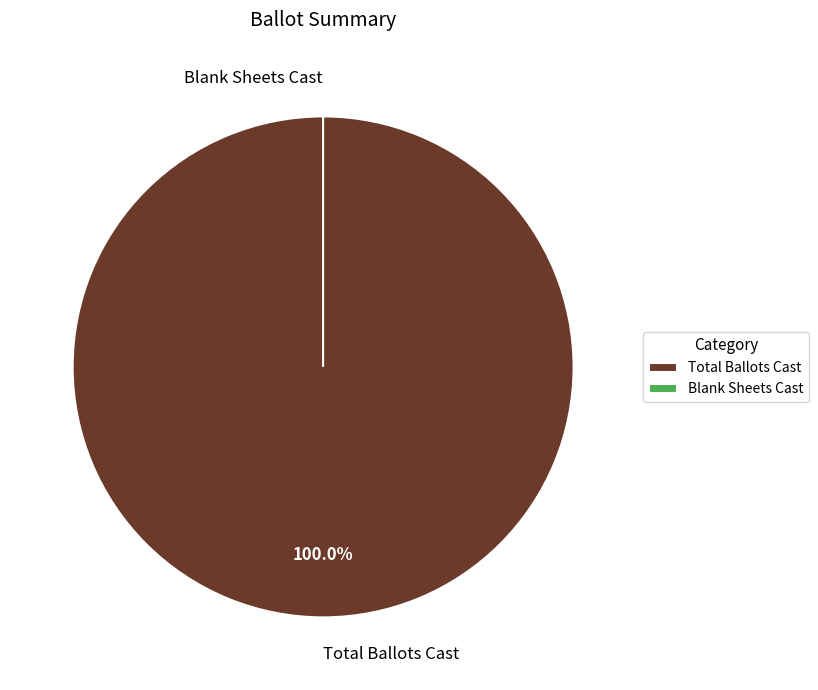

The Blank Sheets Cast slice represents 0% of the pie. True or false?

True